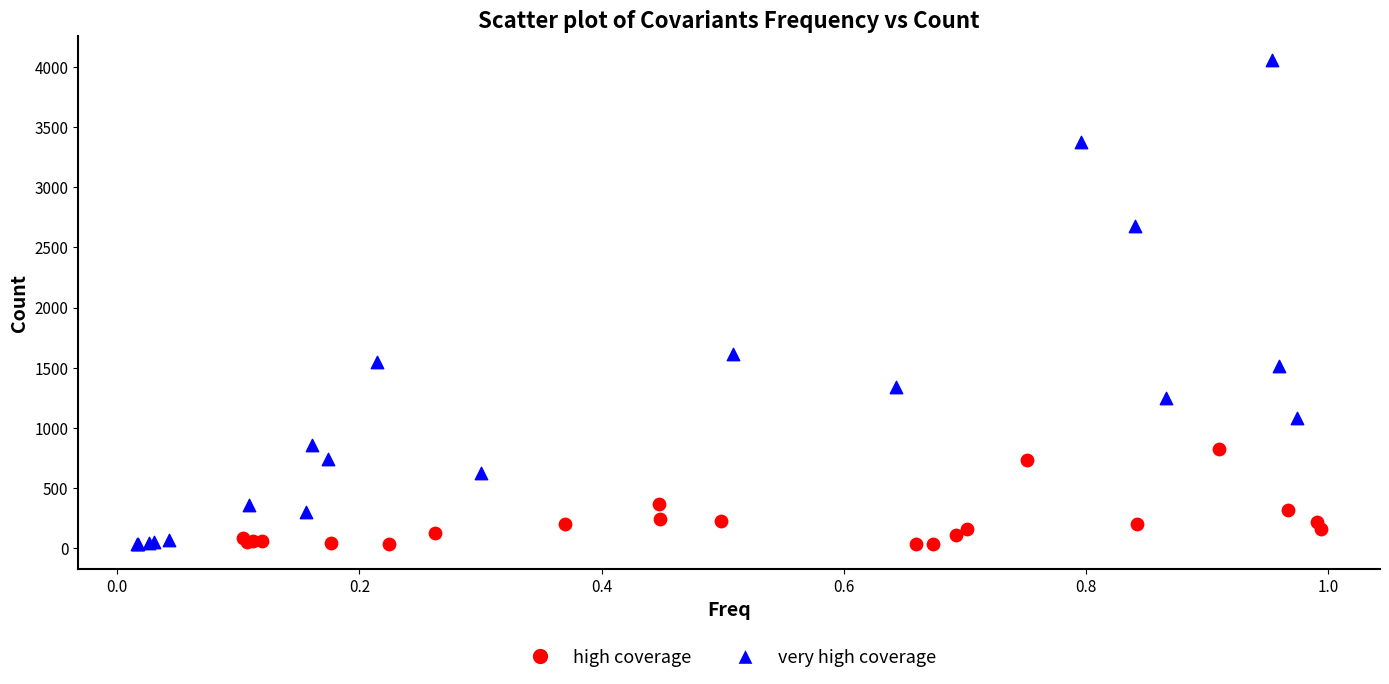

Which series contains the highest Y value?

very high coverage